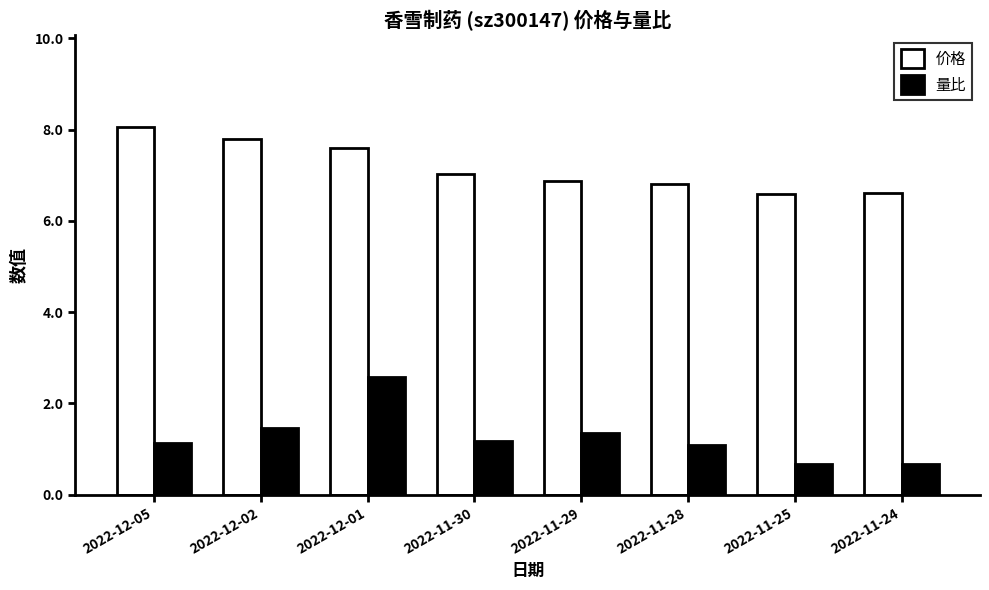

At which label is 价格 closest to 7?

2022-11-30